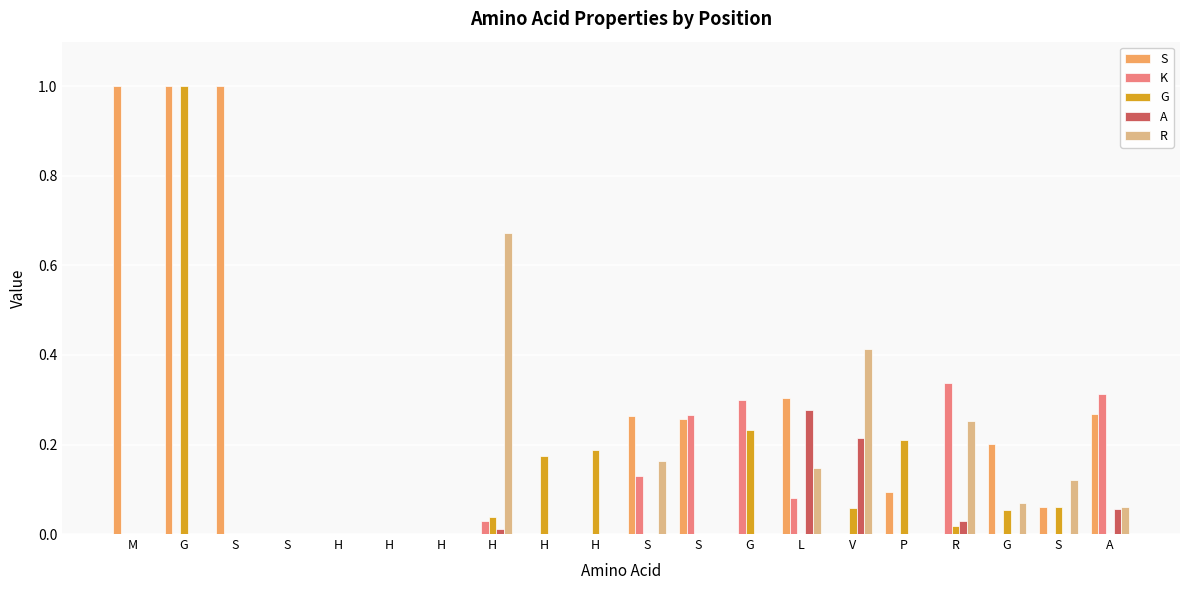

Which category has the highest value in the K series?

R